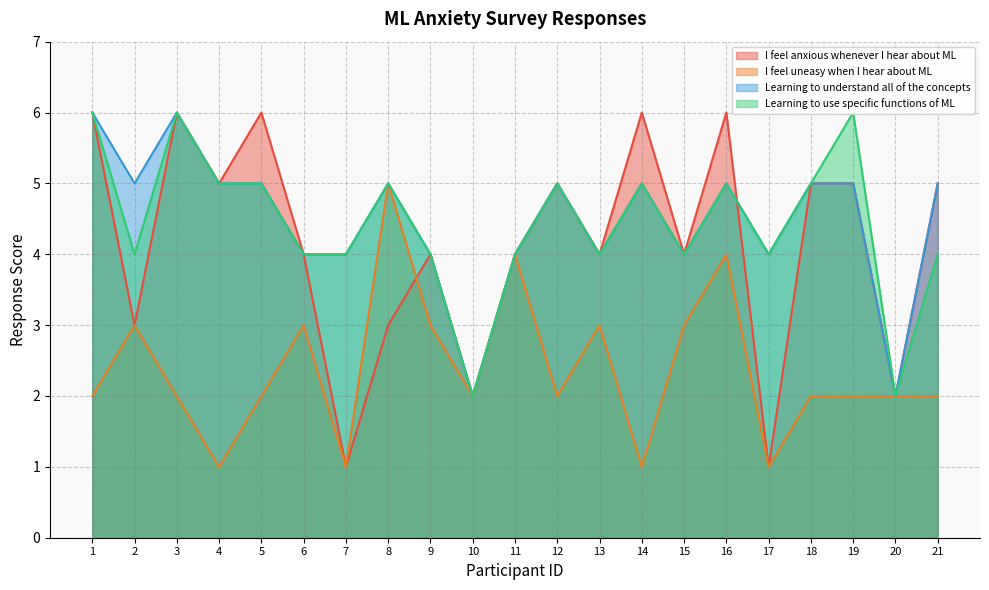

Where is Learning to understand all of the concepts nearest to the value 4?

6